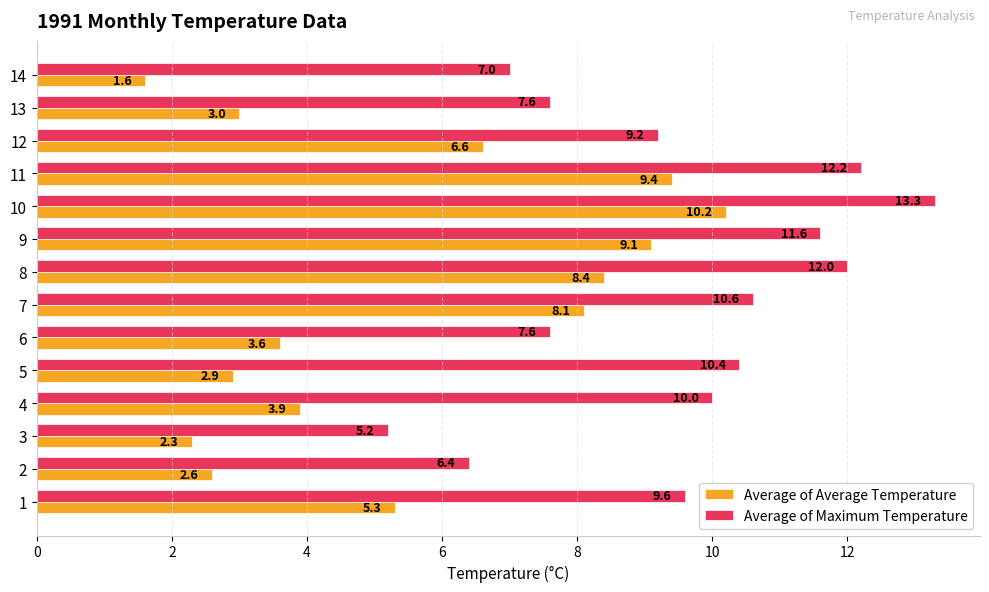

Read the Average of Maximum Temperature value at 14.

7.0